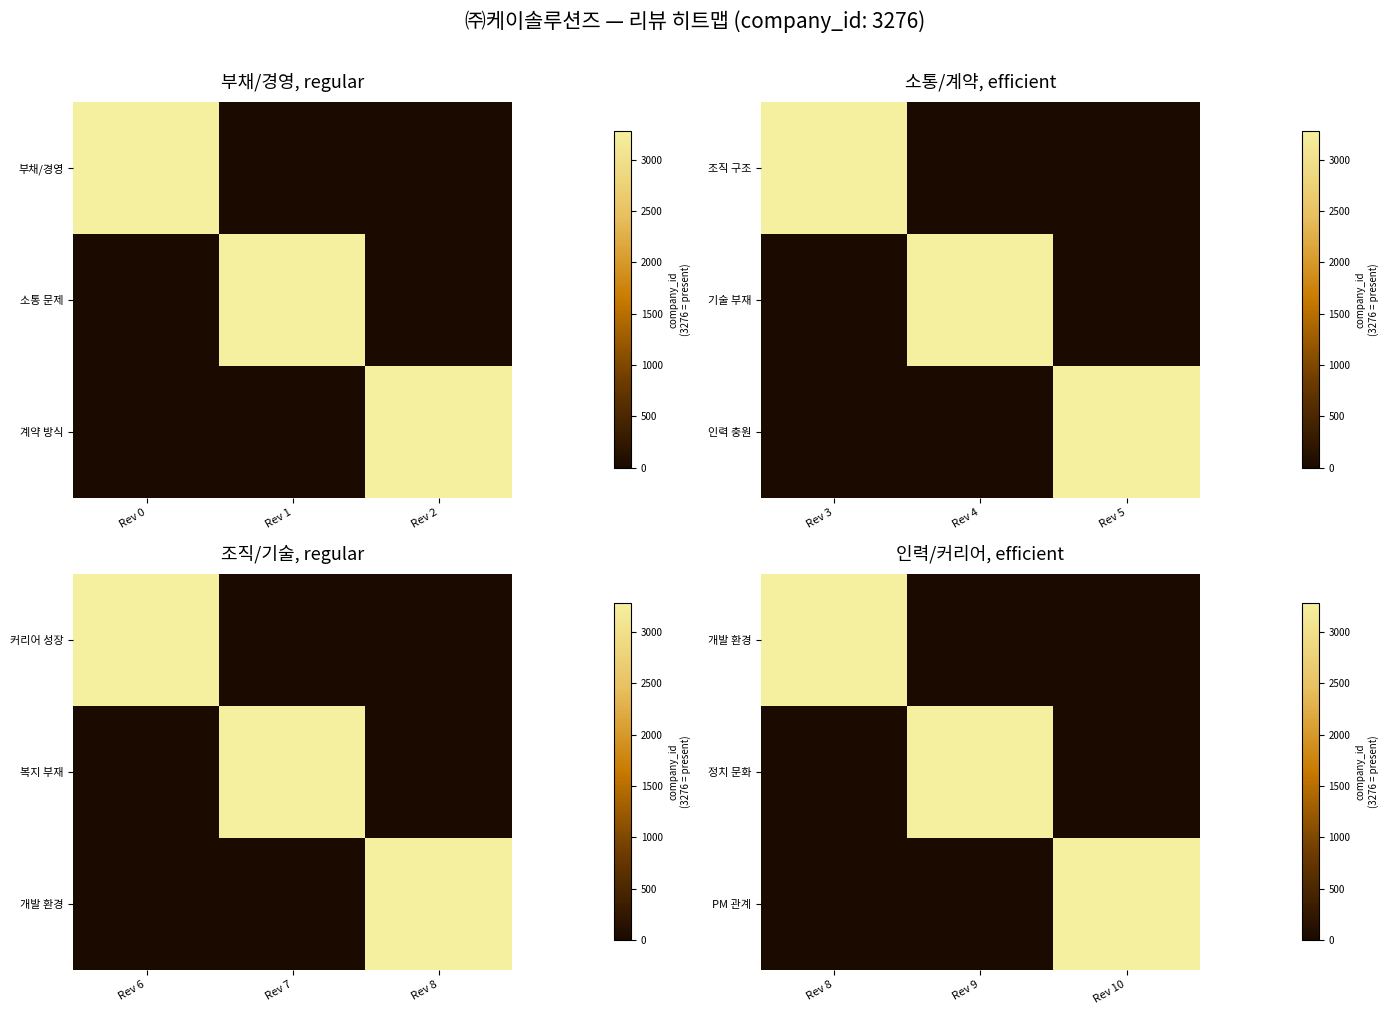

At how many categories does at least one series exceed 621?

3